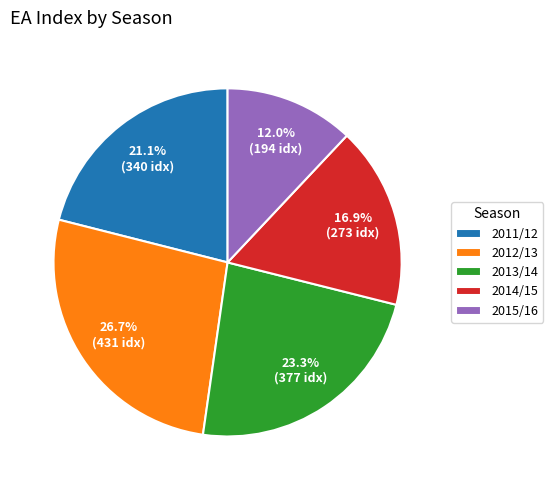

To the nearest percent, what is the difference between the largest and smallest slice percentages?

15%